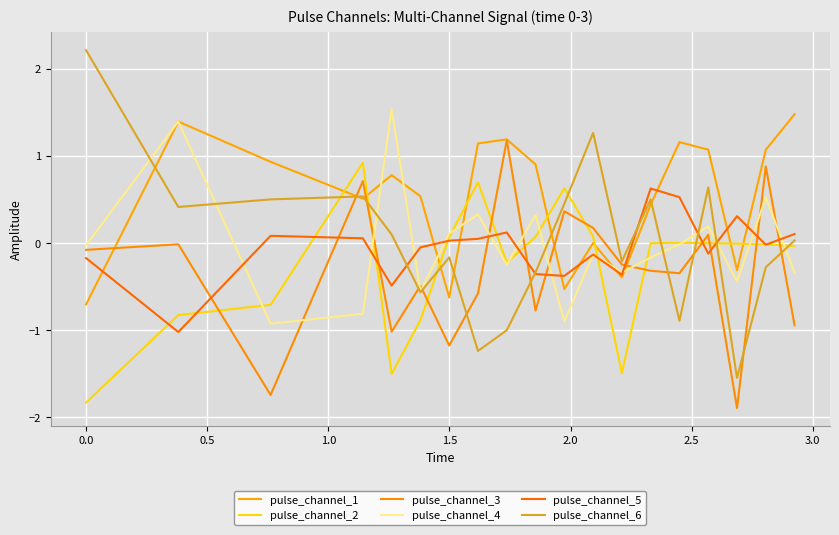

After their last crossing, which series has the higher values: pulse_channel_2 or pulse_channel_1?

pulse_channel_1